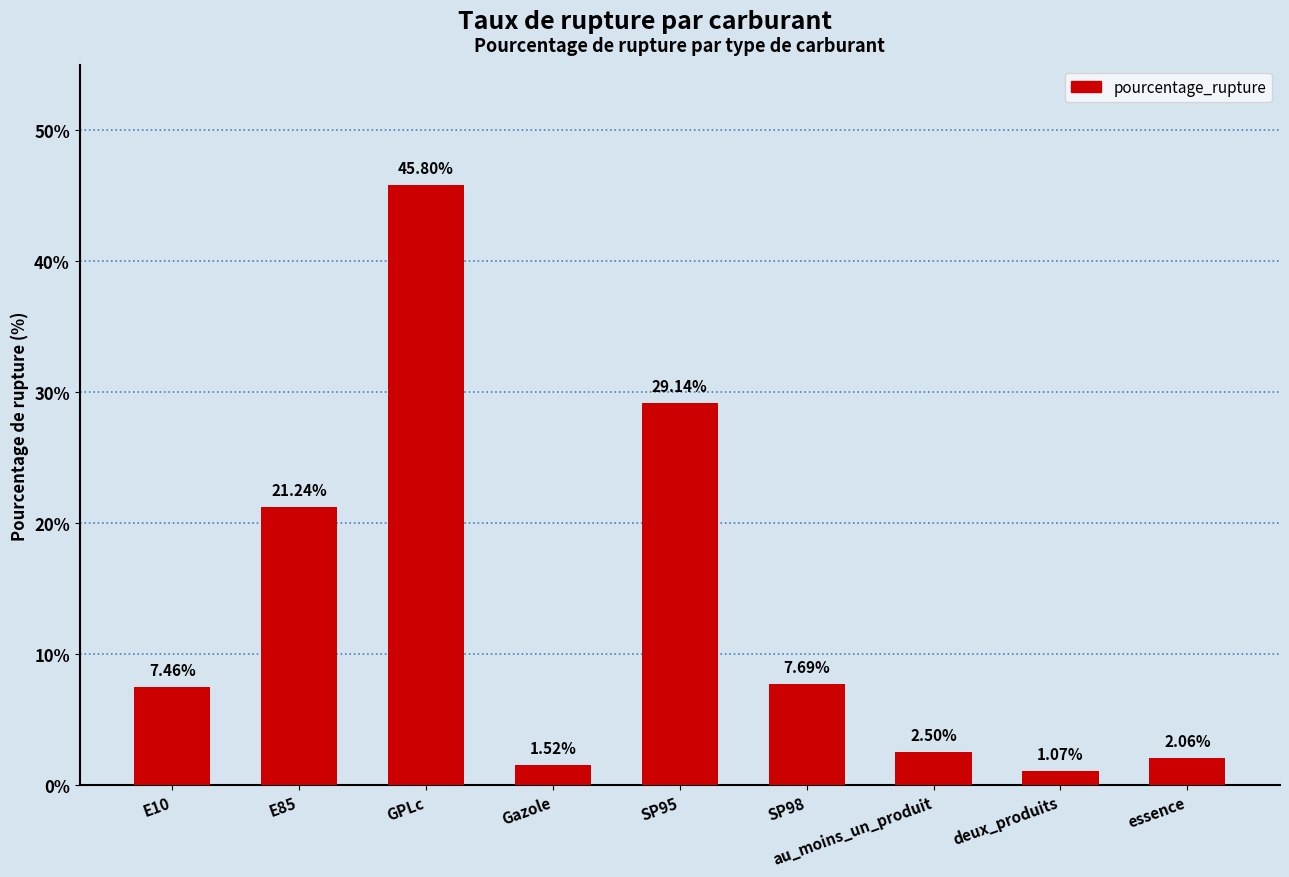

What is the difference between the values at essence and E85?

19.2